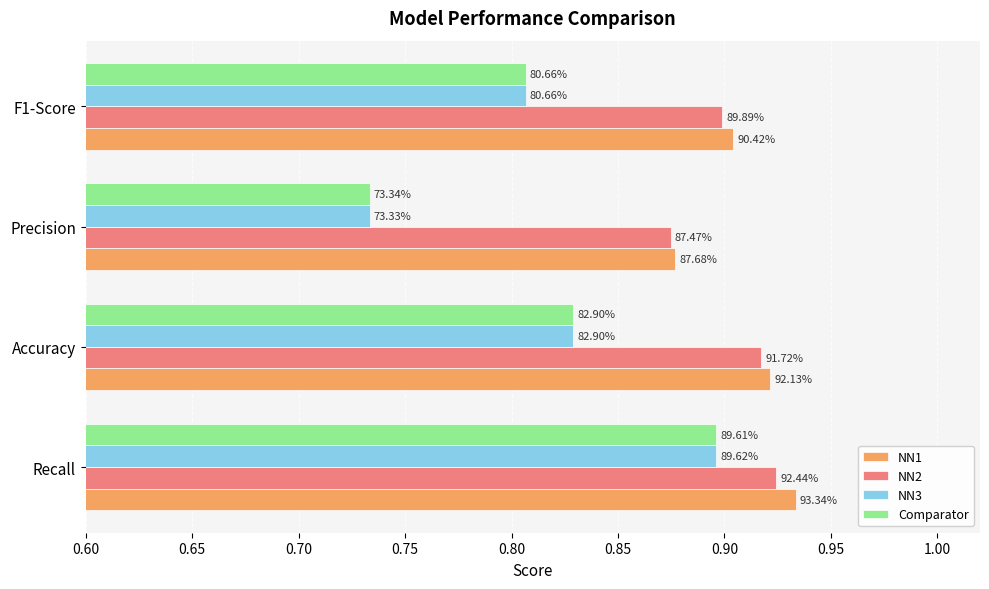

What are all the series names shown in the legend?

NN1, NN2, NN3, Comparator